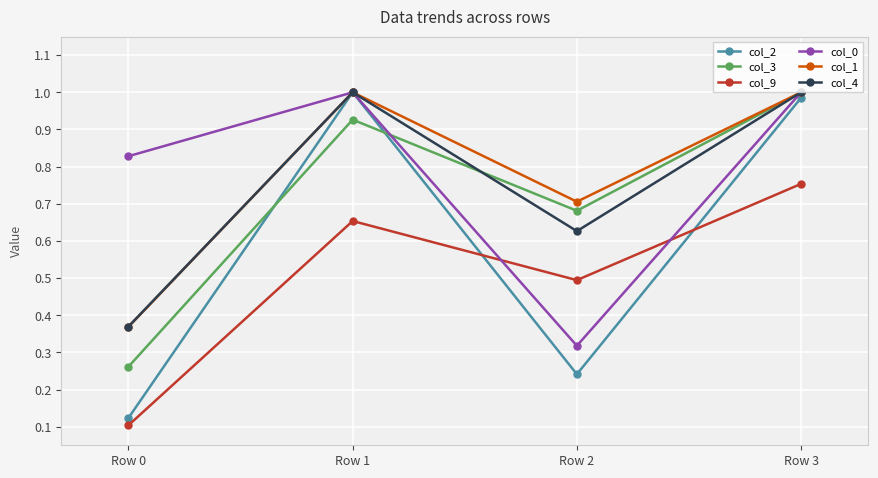

Reading left to right, transcribe all the data shown in this chart.

col_2: Row 0=0.1	Row 1=1.0	Row 2=0.2	Row 3=1.0
col_3: Row 0=0.3	Row 1=0.9	Row 2=0.7	Row 3=1.0
col_9: Row 0=0.1	Row 1=0.7	Row 2=0.5	Row 3=0.8
col_0: Row 0=0.8	Row 1=1.0	Row 2=0.3	Row 3=1.0
col_1: Row 0=0.4	Row 1=1.0	Row 2=0.7	Row 3=1.0
col_4: Row 0=0.4	Row 1=1.0	Row 2=0.6	Row 3=1.0